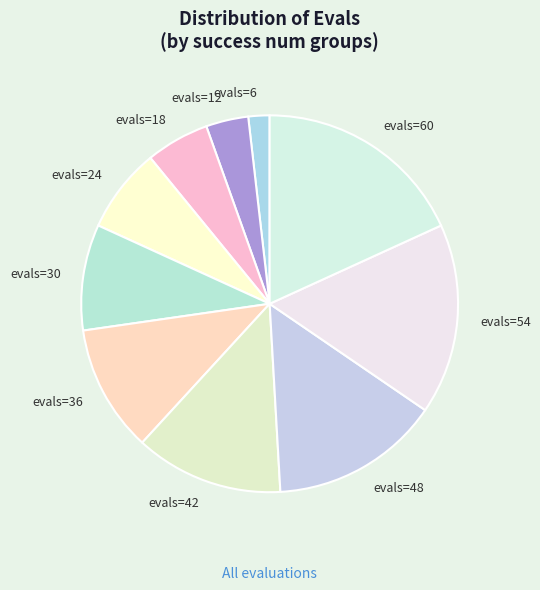

Approximately how many times larger is the value at evals=42 compared to evals=54?

0.8